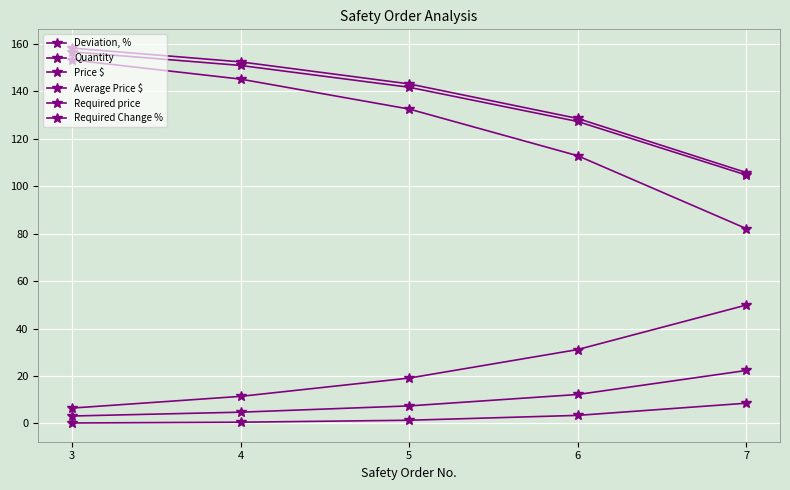

How many lines are shown in the chart?

6